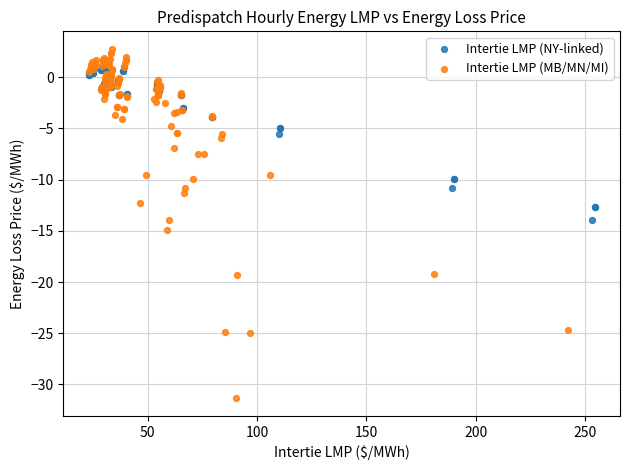

Which series has the widest spread of Y values?

Intertie LMP (MB/MN/MI)